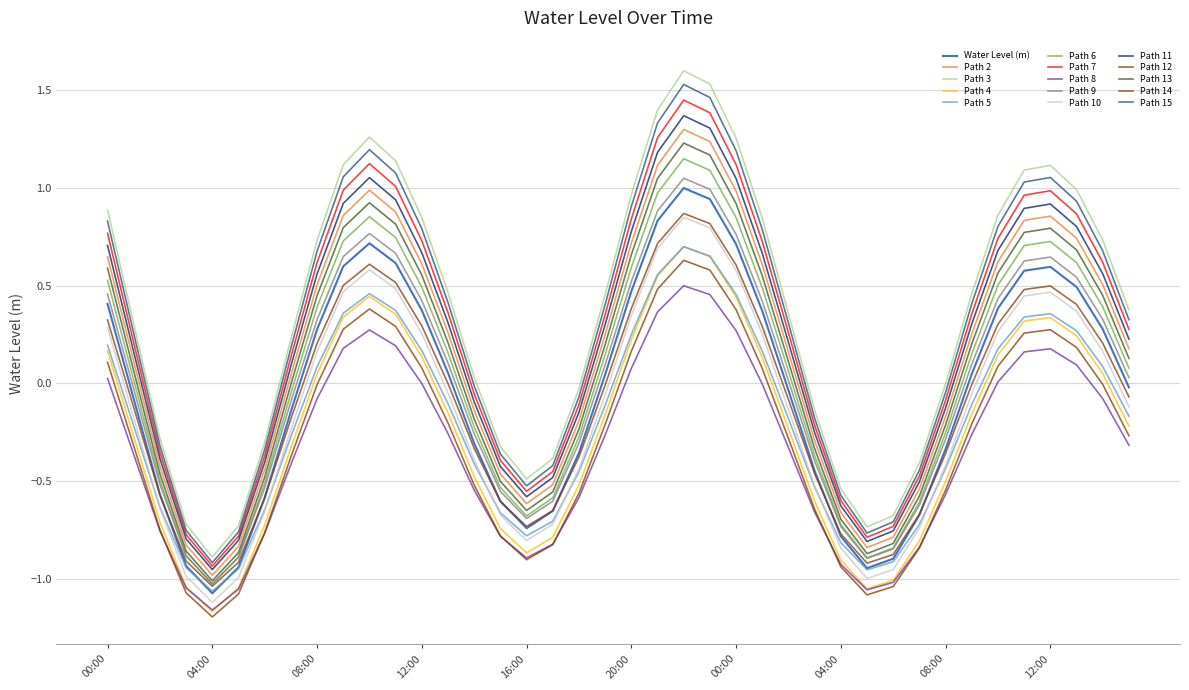

How many lines are shown in the chart?

15